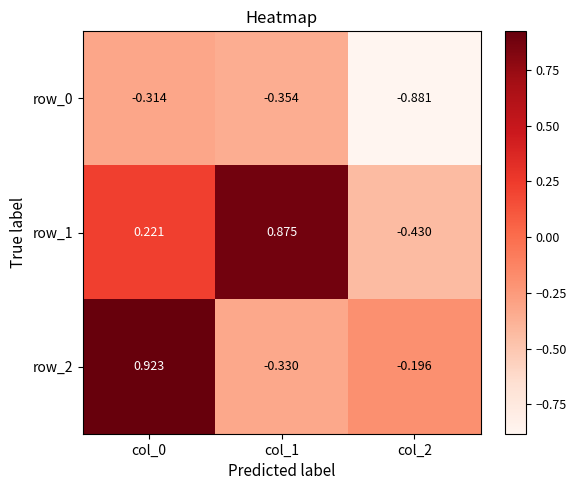

Is the value of row_1 at col_2 greater than the value of row_2 at col_2?

No